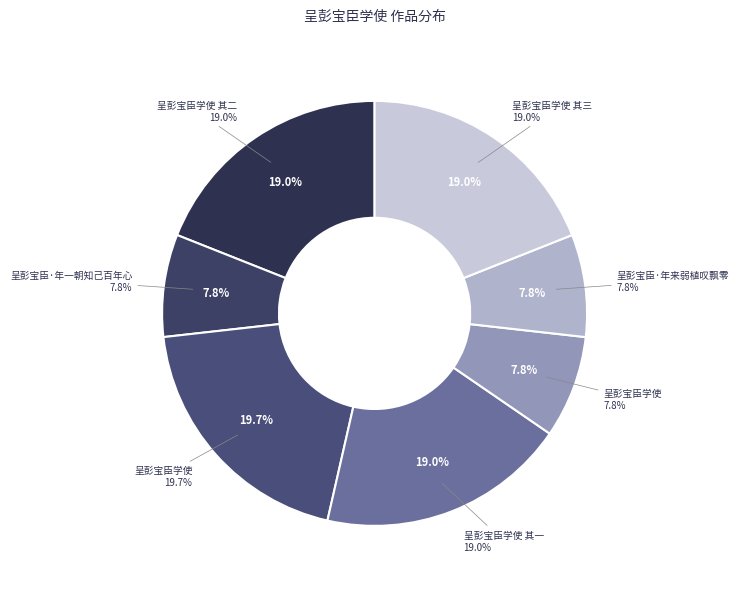

Is there a majority slice in this chart?

No